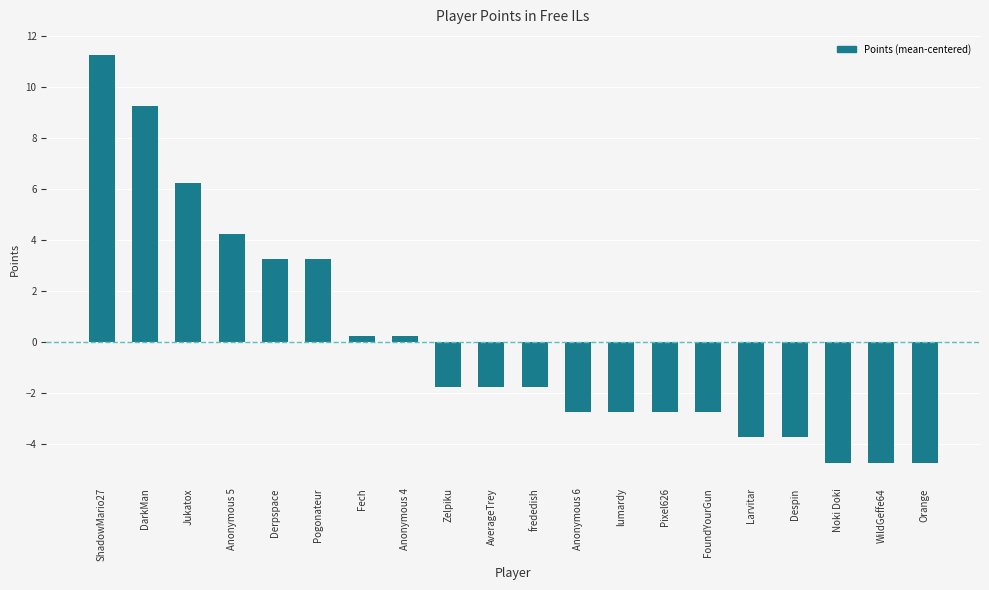

What is the difference between the maximum and minimum values?

16.0